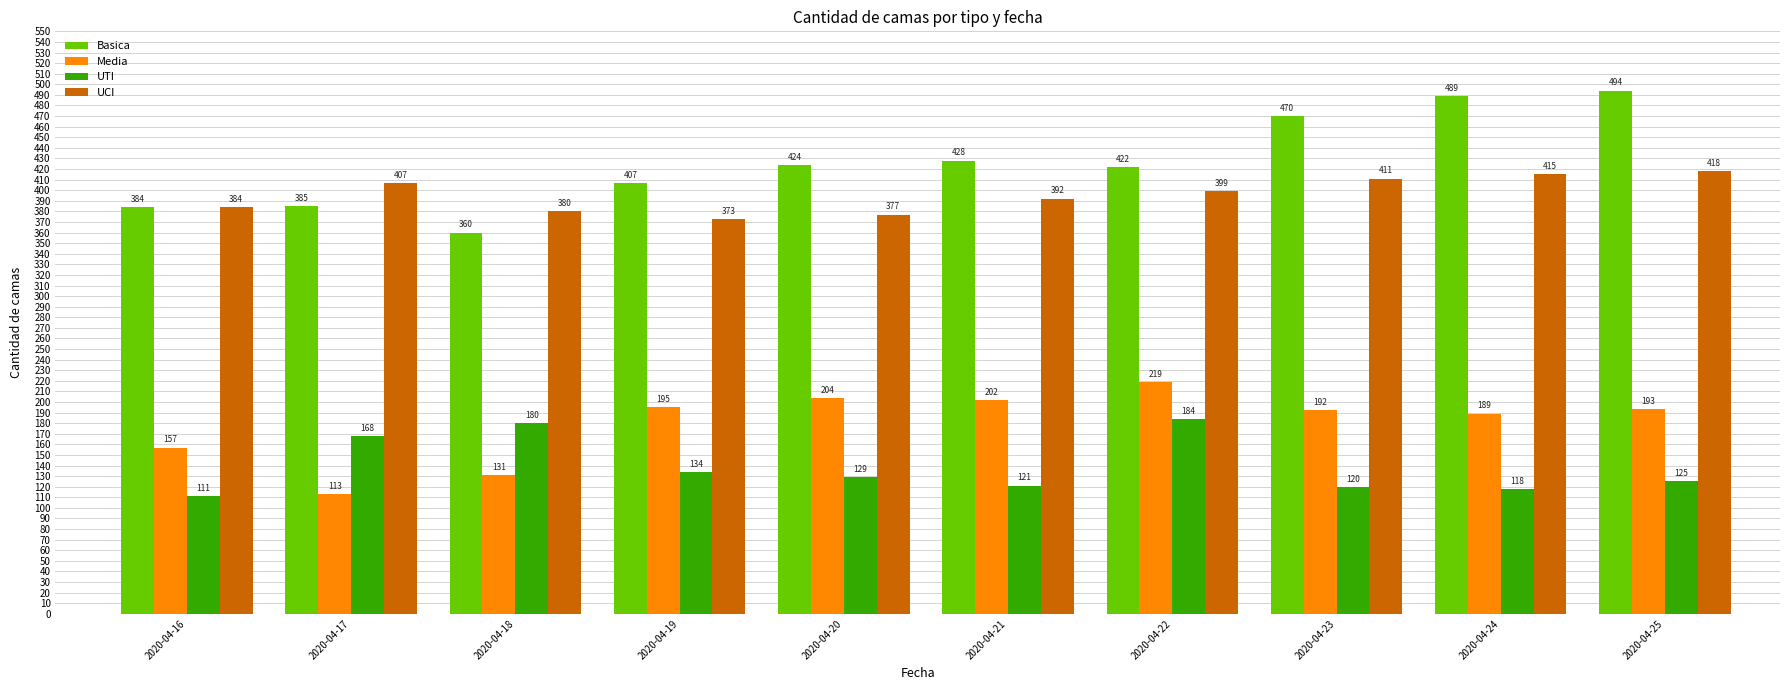

What is the value of the UCI bar at the 3rd from the left?

380